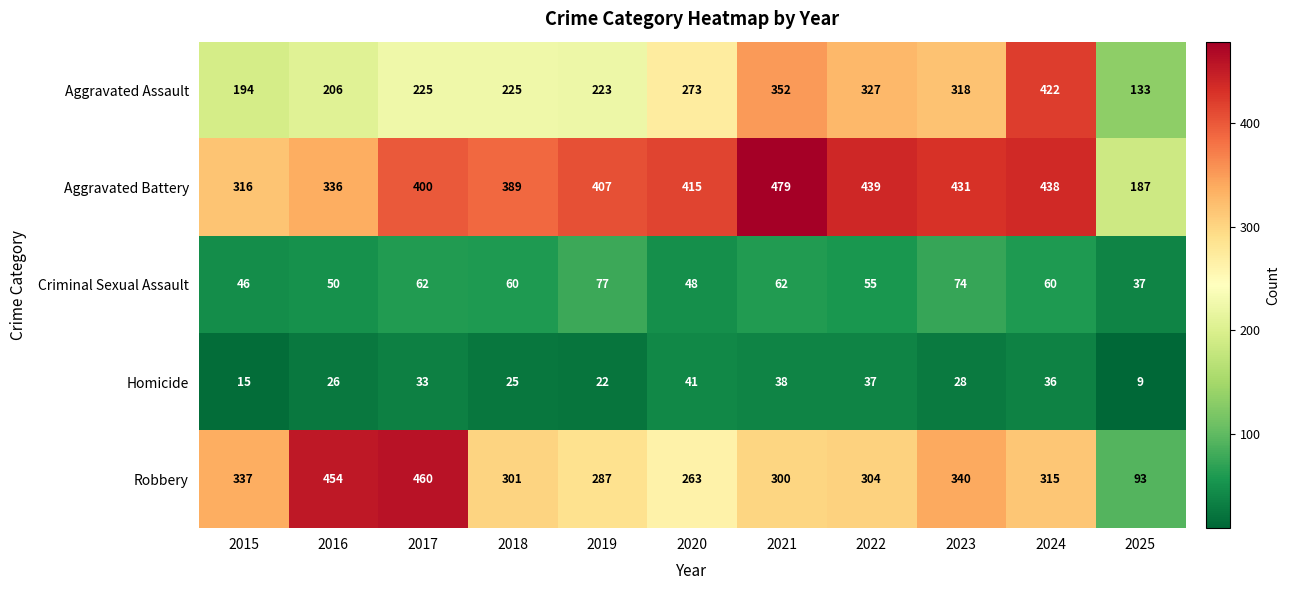

The value of Aggravated Battery at 2017 is 400. True or false?

True